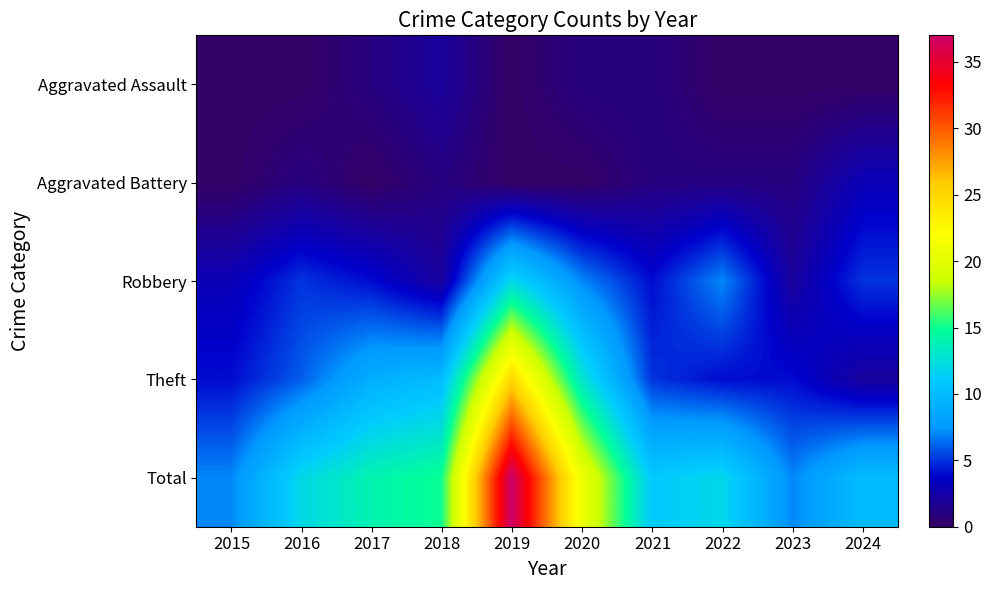

At how many categories does at least one series exceed 8?

8